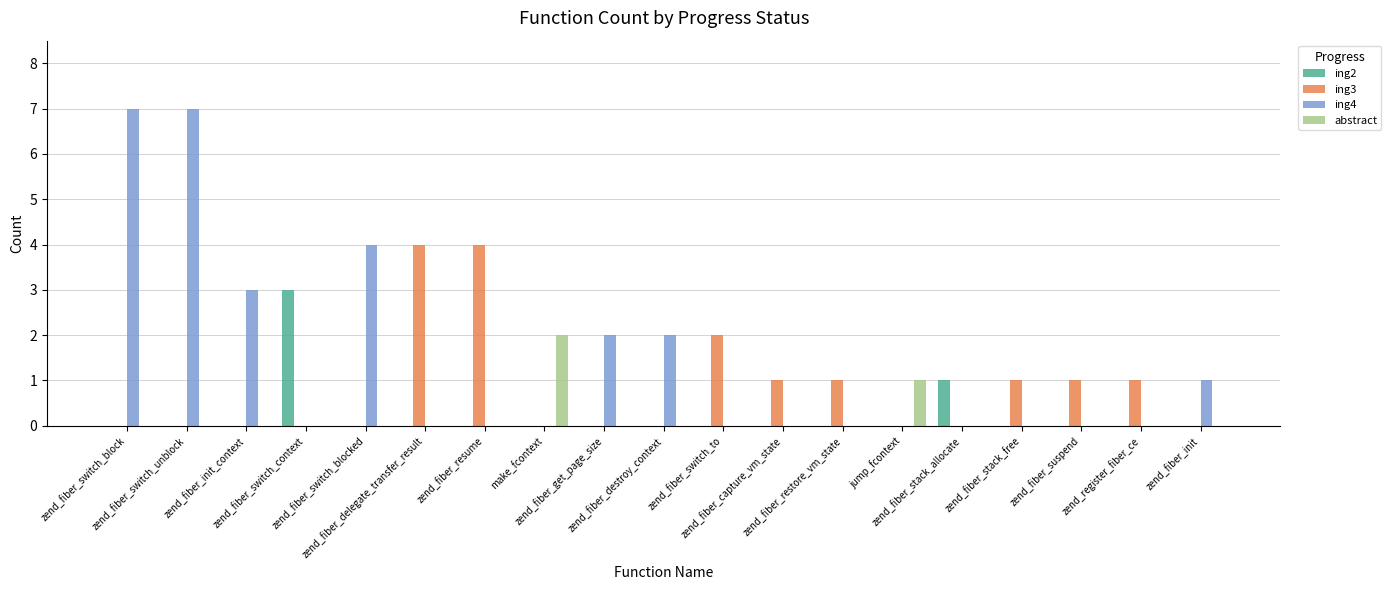

How many groups of bars are there?

19